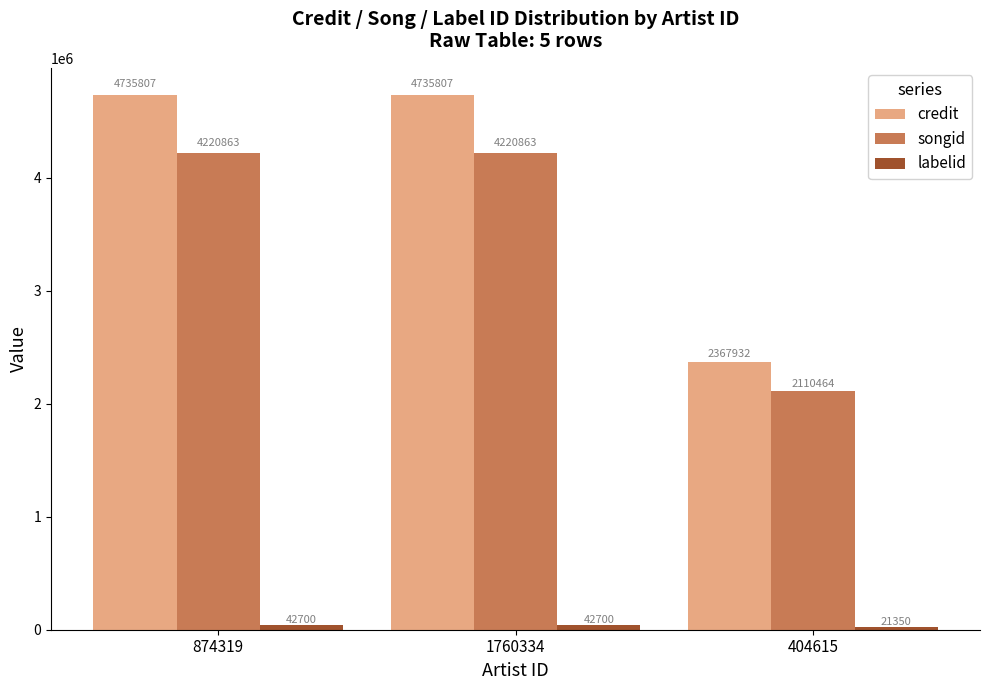

What is the smallest value displayed?

21350